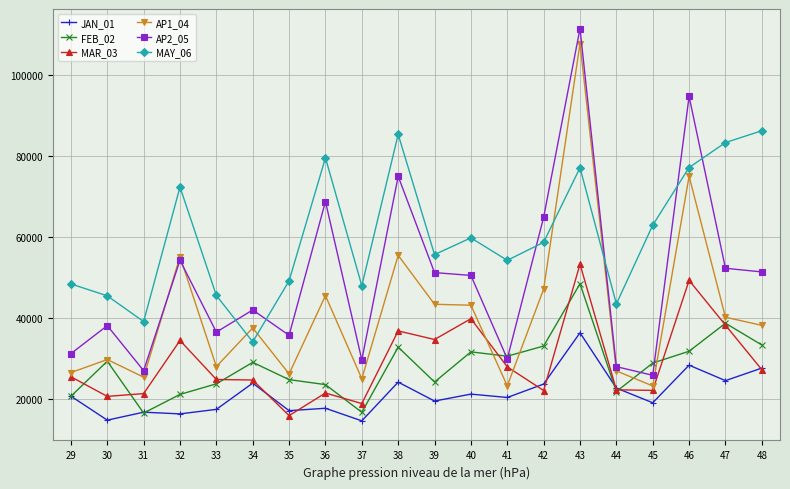

What are all the series names shown in the legend?

JAN_01, FEB_02, MAR_03, AP1_04, AP2_05, MAY_06